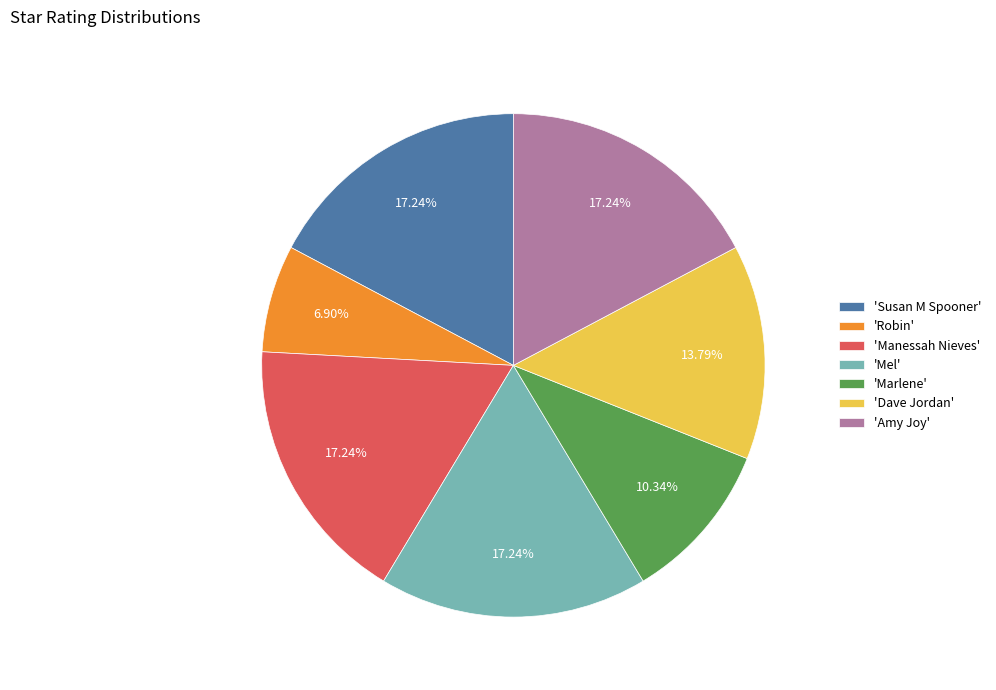

What is the smallest slice in the pie chart?

'Robin'